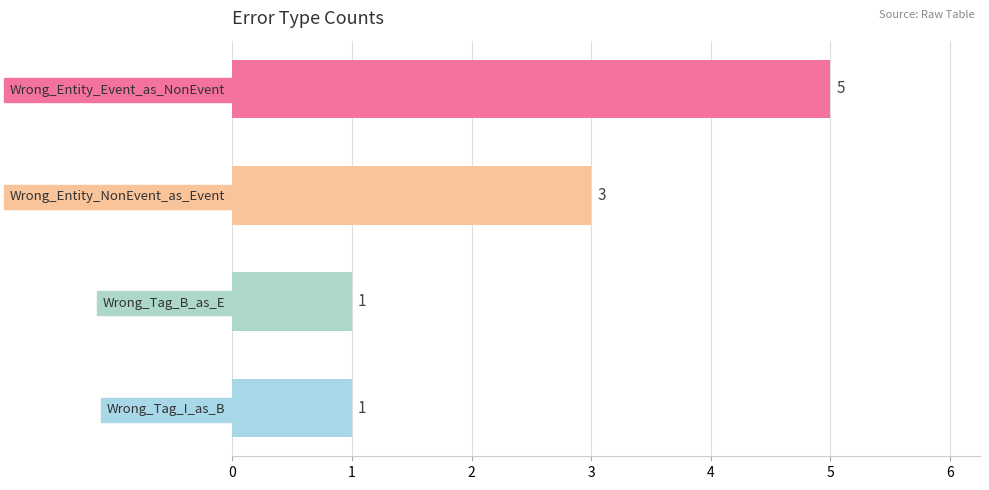

What is the label of the 3rd bar from the bottom?

Wrong_Entity_NonEvent_as_Event